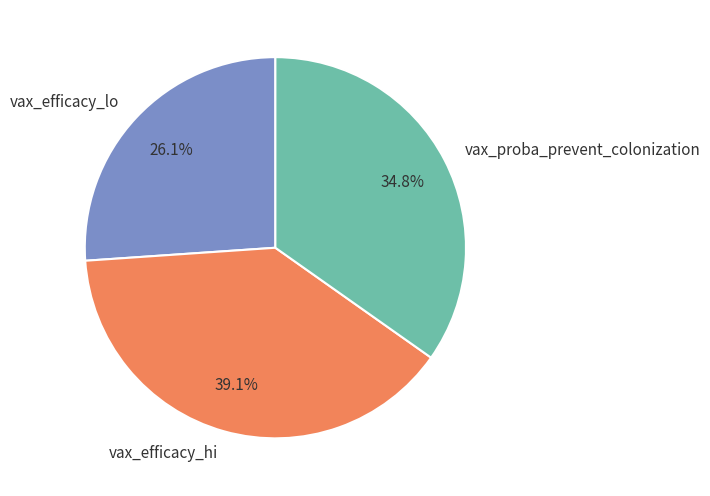

The vax_proba_prevent_colonization slice represents 35% of the pie. True or false?

True